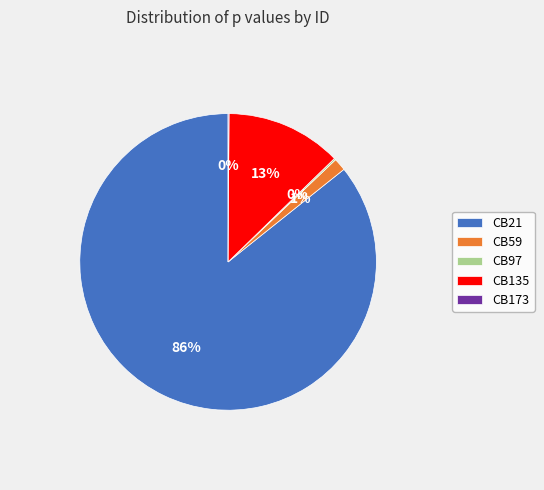

Between CB135 and CB21, which is larger?

CB21